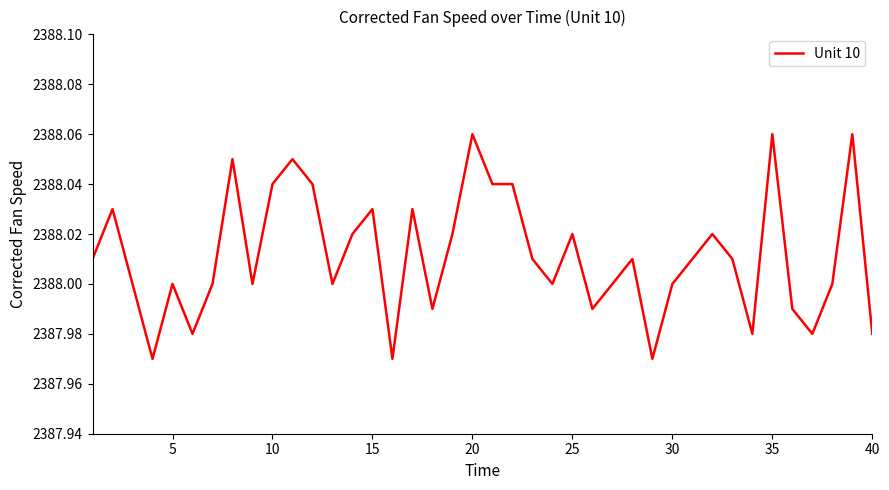

Does the chart have visible grid lines?

No